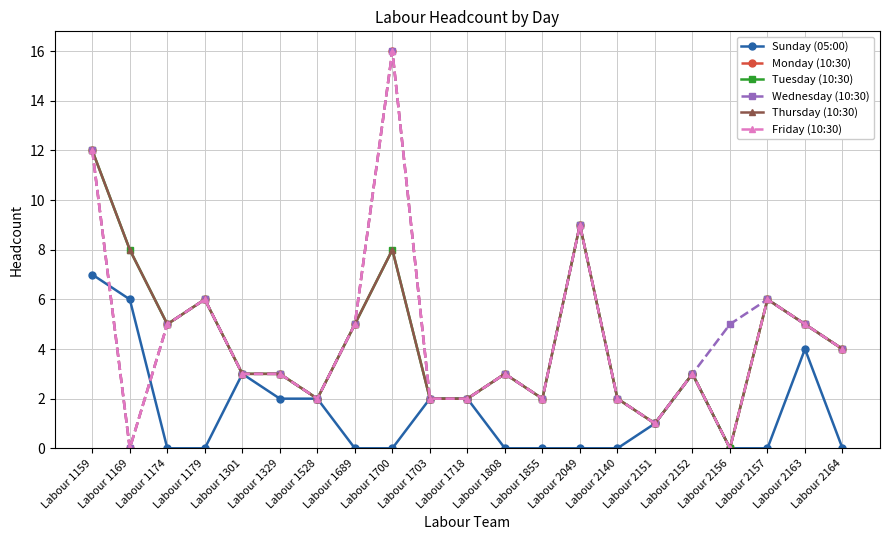

How many data points does each series have?

21